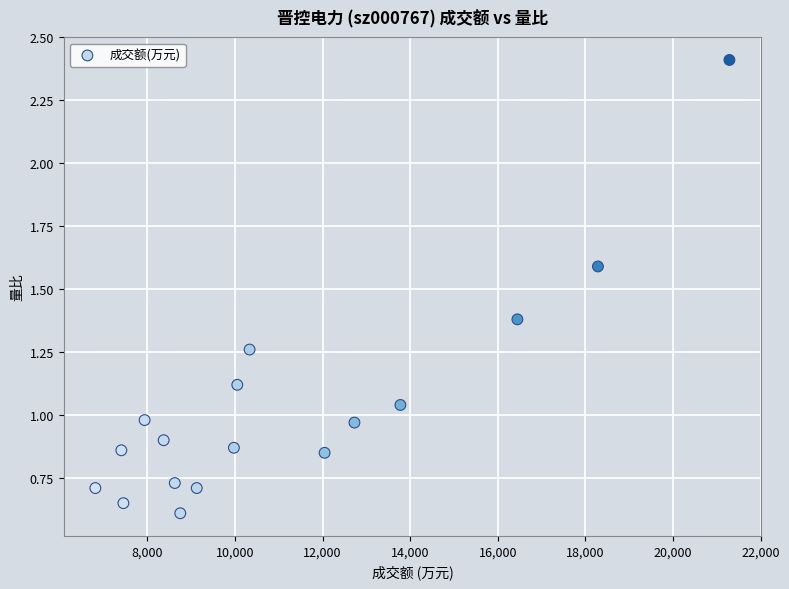

What is the range of X values (max minus min)?

14471.0